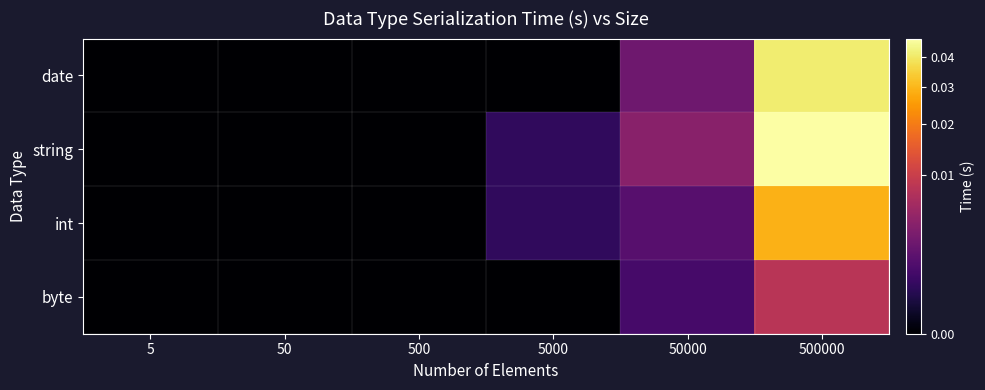

Which label corresponds to the smallest value in the chart?

5